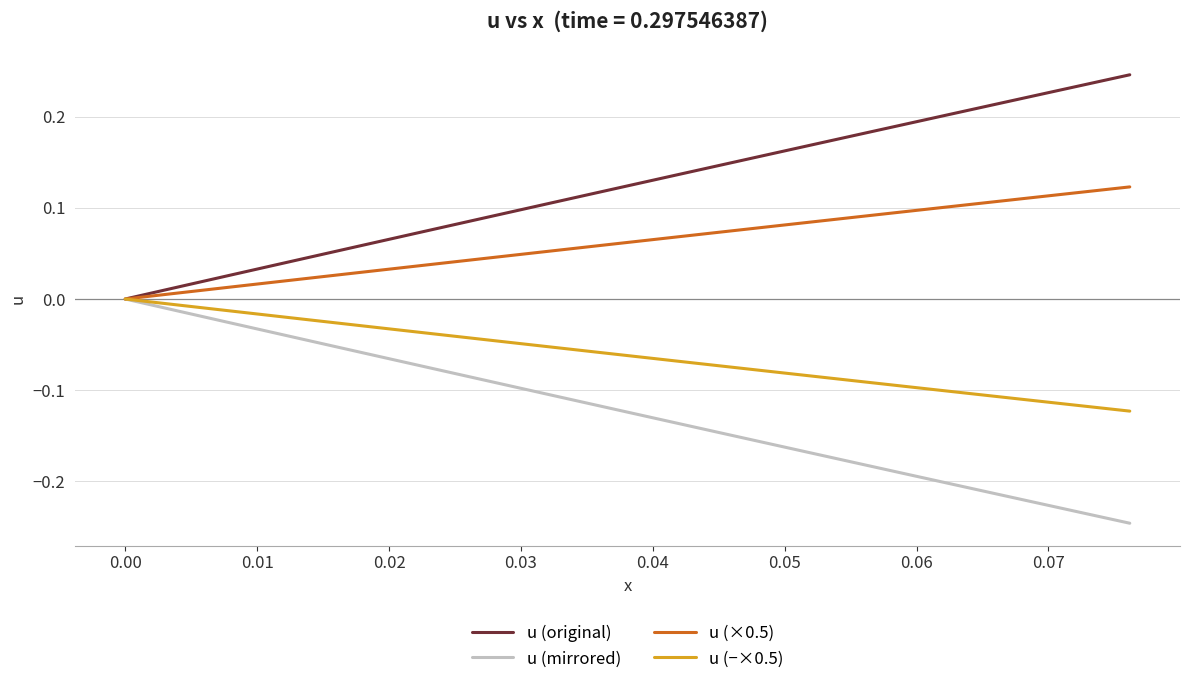

Which series has the largest total across all categories?

u (original)